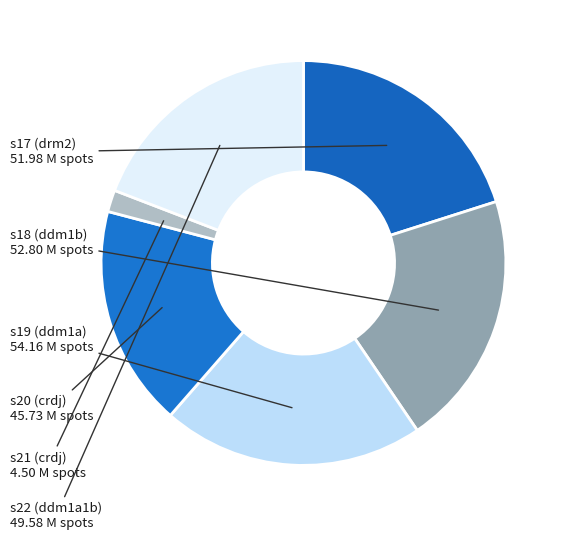

True or false: s21 (crdj) accounts for 2% of the total.

True